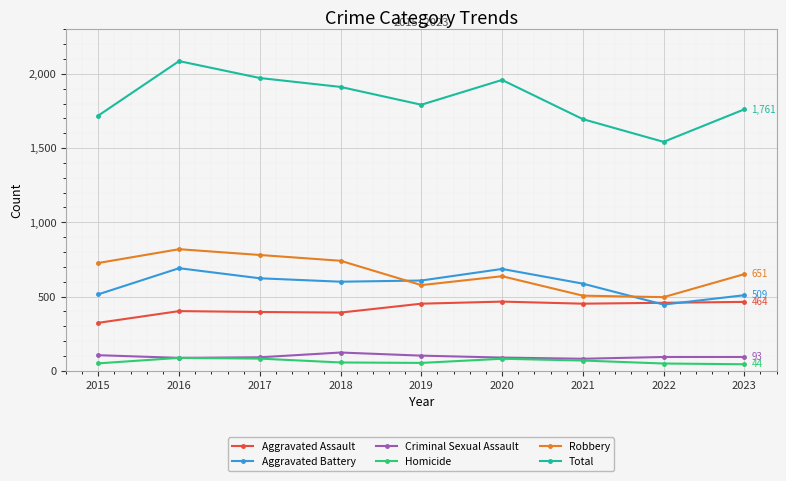

At how many categories does at least one series exceed 1885?

4